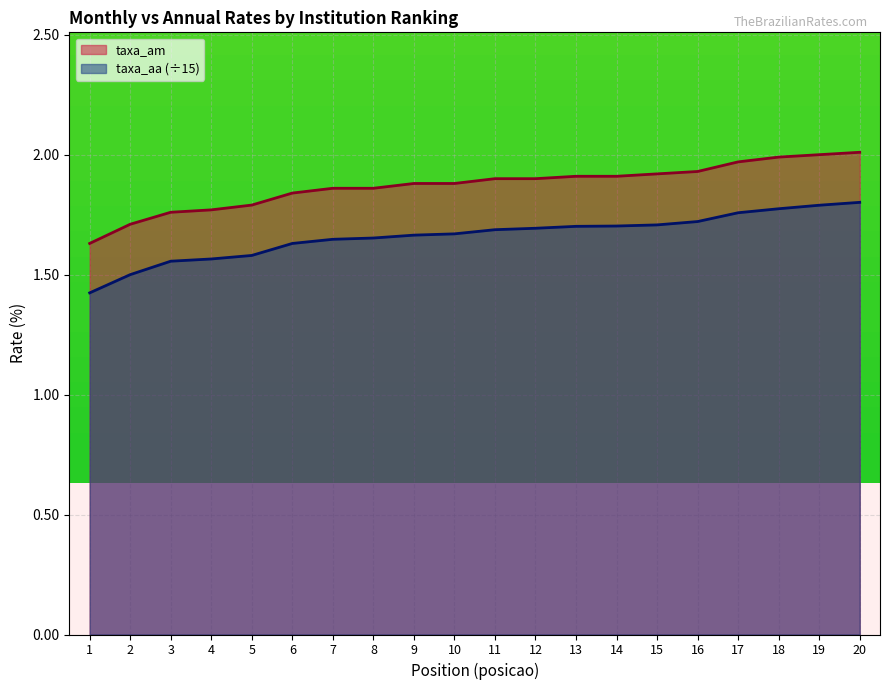

Rank the series by their average value, from highest to lowest.

taxa_am, taxa_aa (÷15)